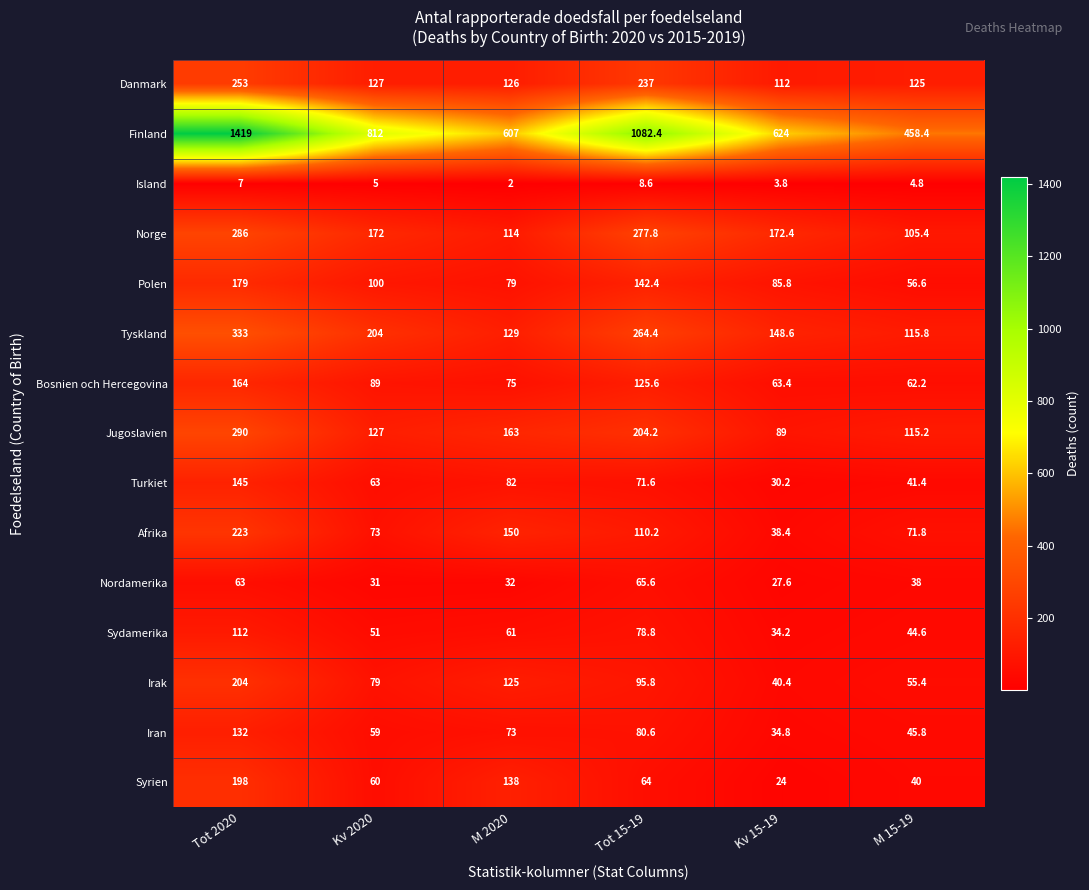

Which series has the largest range (max minus min)?

Finland